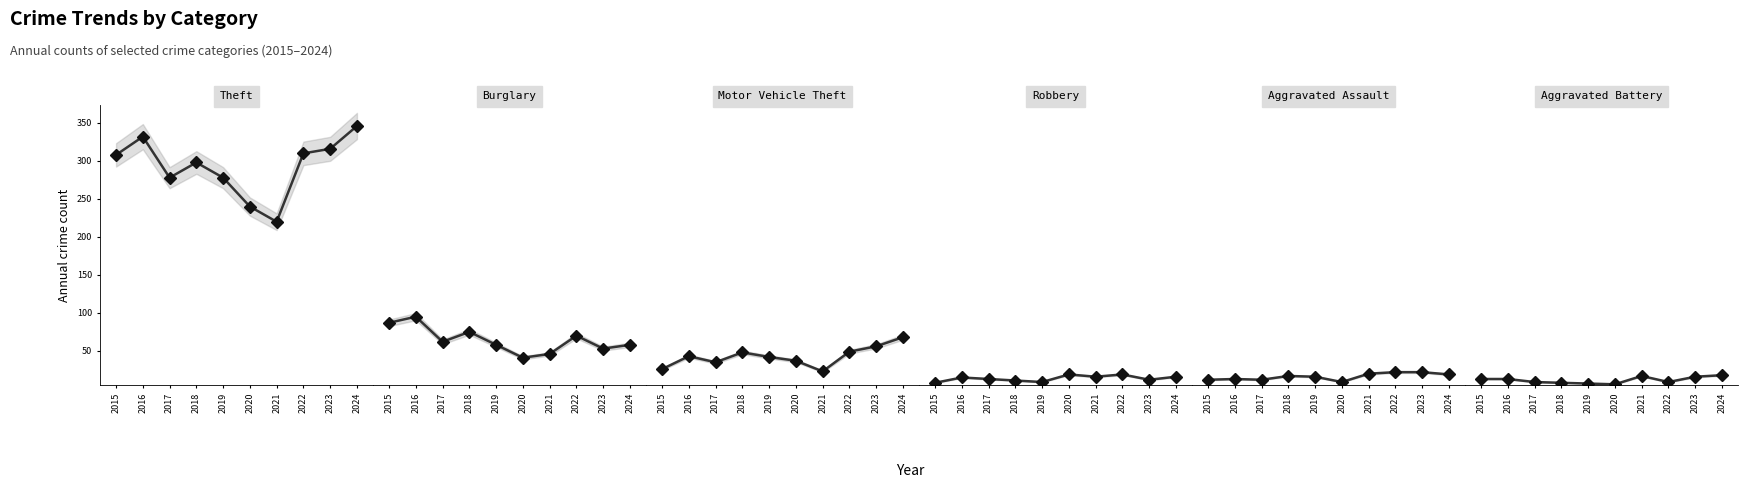

What is the sum of all Burglary values?

645